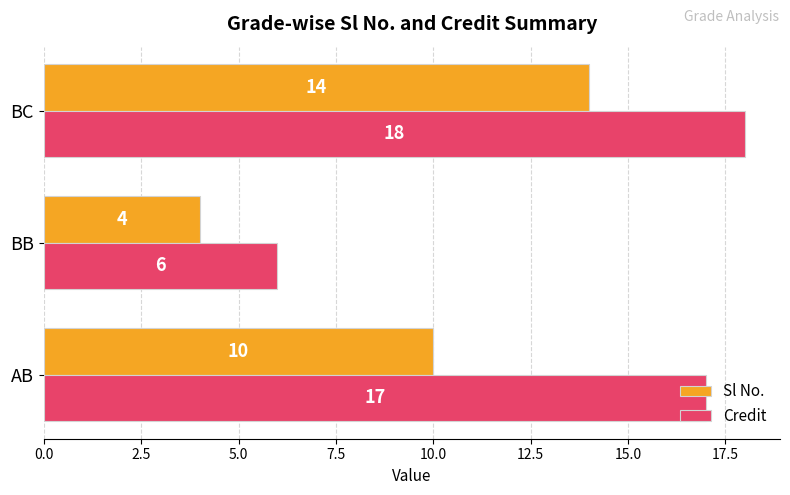

The value of Sl No. at BC is 24. True or false?

False